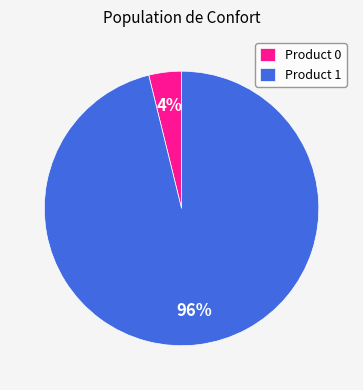

To the nearest percent, what portion does Product 0 represent?

4%